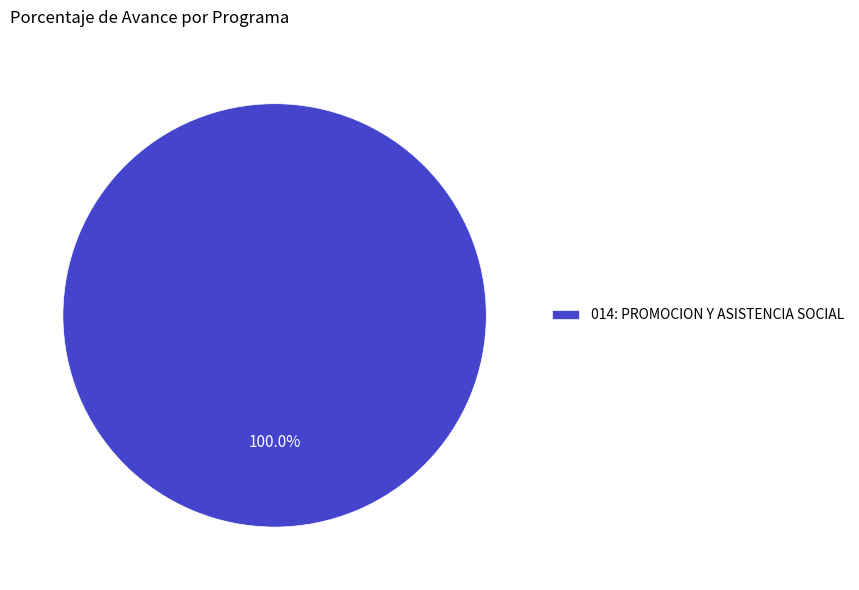

Rank the categories by value from lowest to highest.

014: PROMOCION Y ASISTENCIA SOCIAL